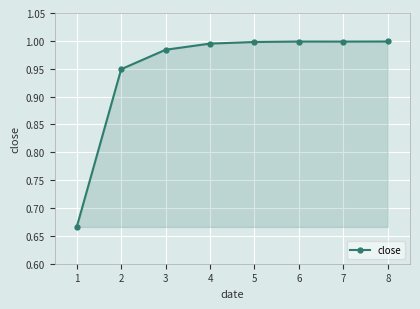

The chart shows a value of 1.0 at 3. True or false?

True